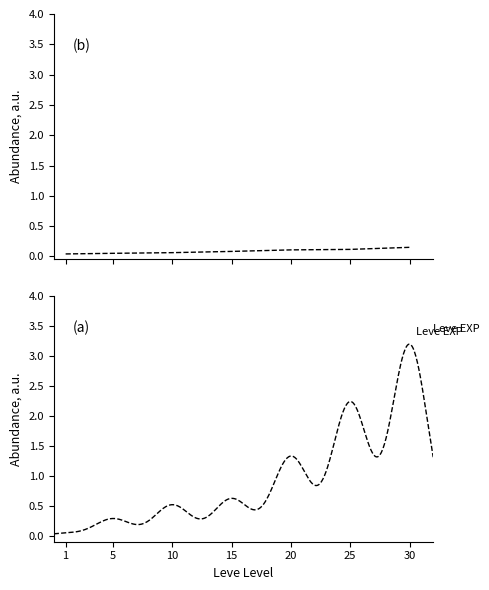

List the labels in order of value, smallest first.

1, 5, 10, 15, 20, 25, 30